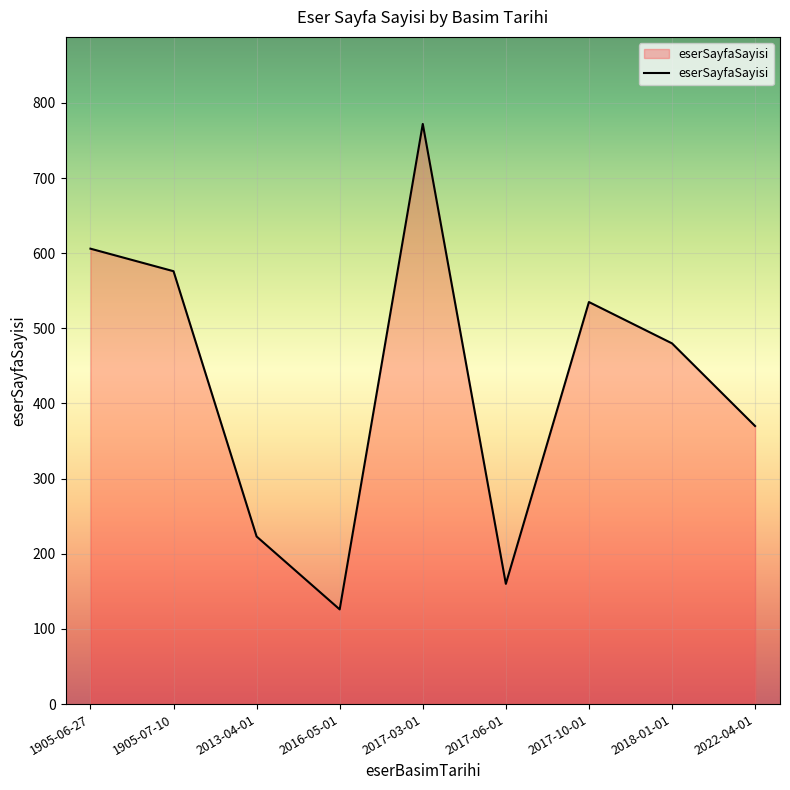

How many values are below 480?

4